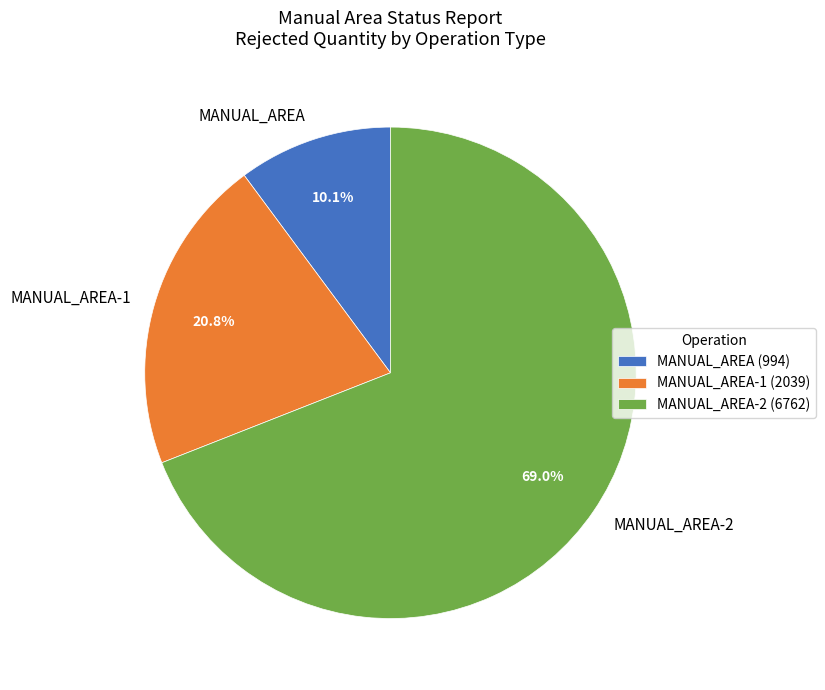

Which slice is the largest?

MANUAL_AREA-2